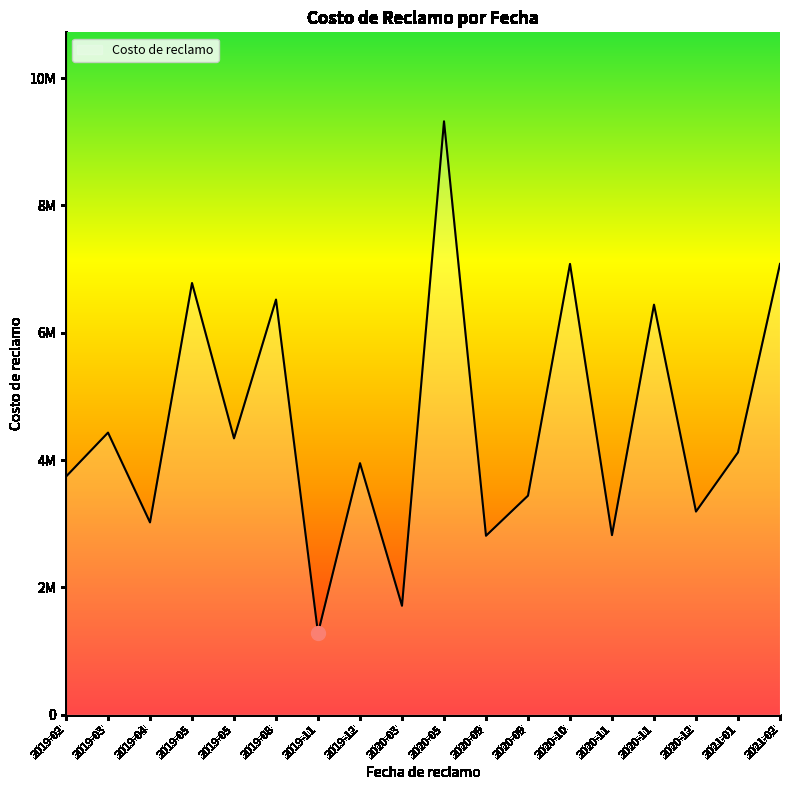

What is the change in value from 2020-05 to 2020-09?

-6510000